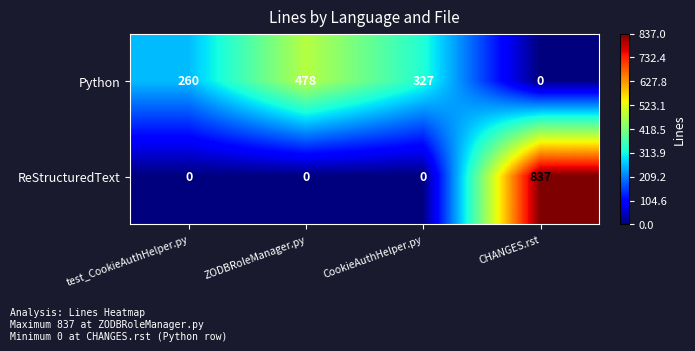

At how many categories does at least one series exceed 80?

4